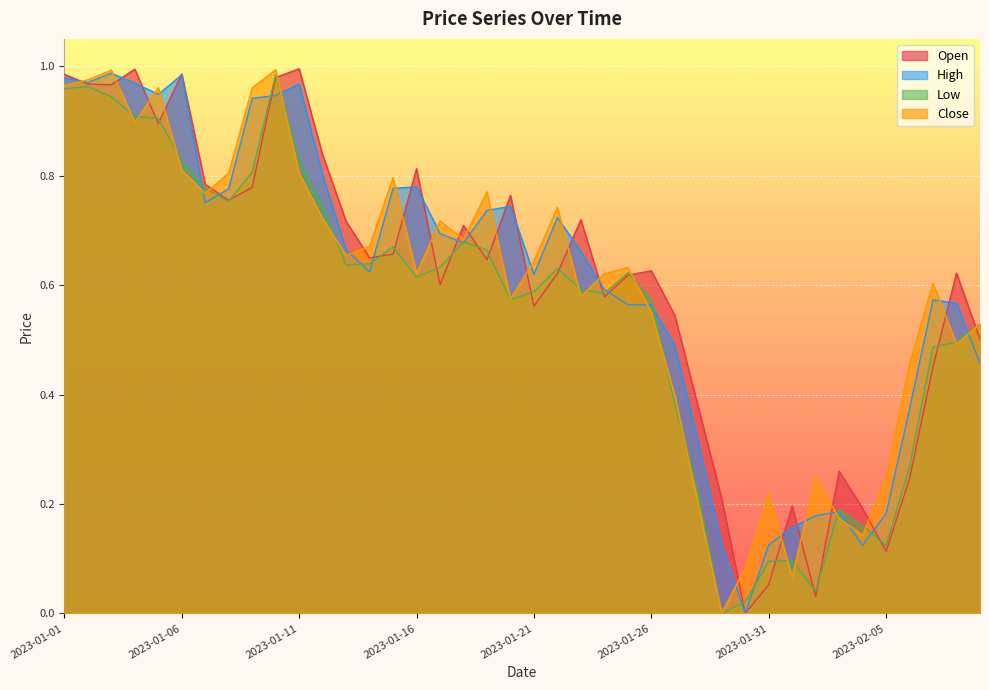

Which series has the largest total across all categories?

High